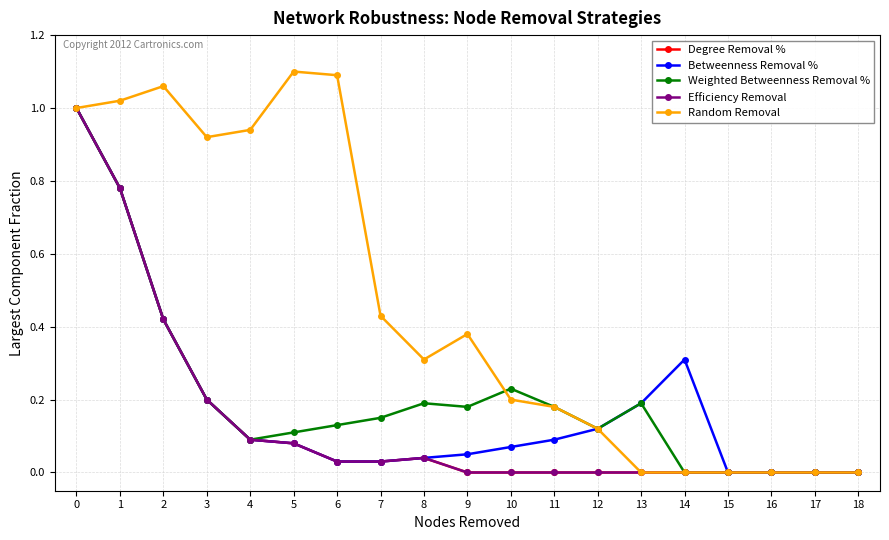

Is this an area chart (filled region under the line)?

No